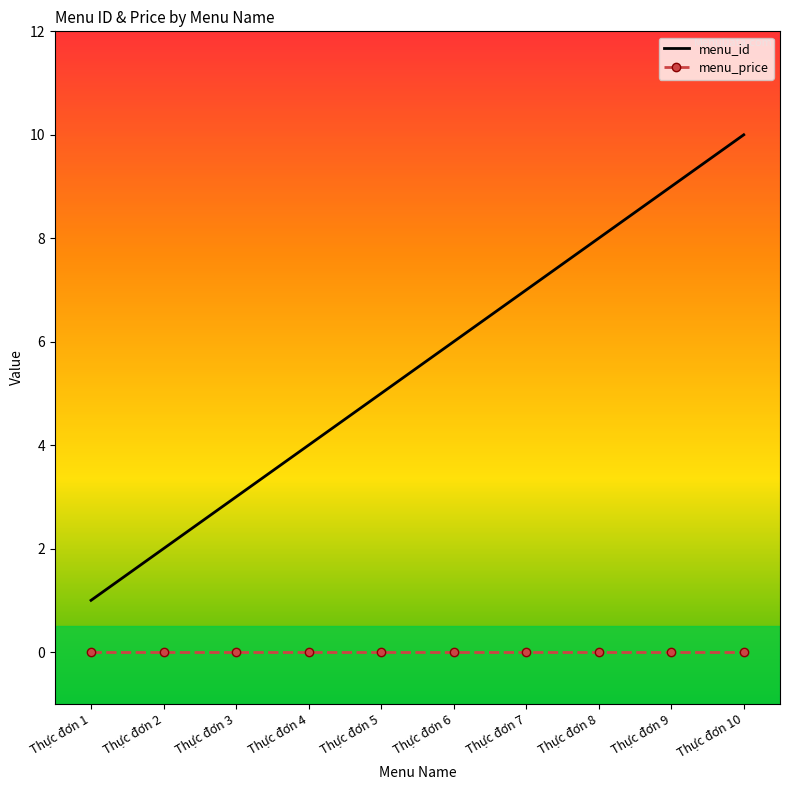

Which series changed the most between Thực đơn 1 and Thực đơn 7?

menu_id